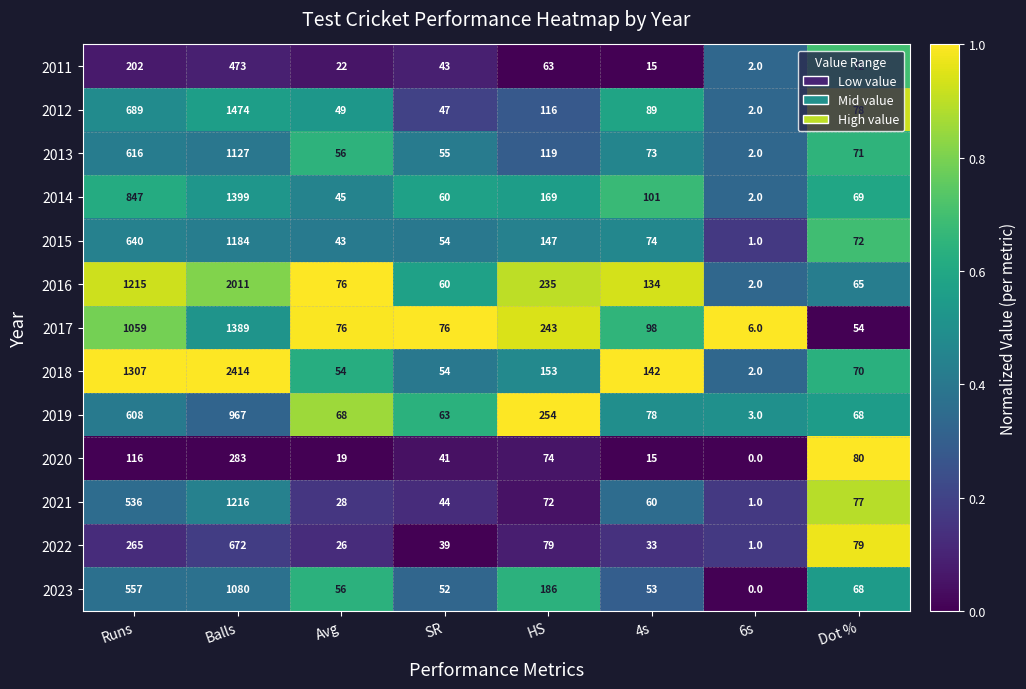

Which category has the lowest value across all series?

6s